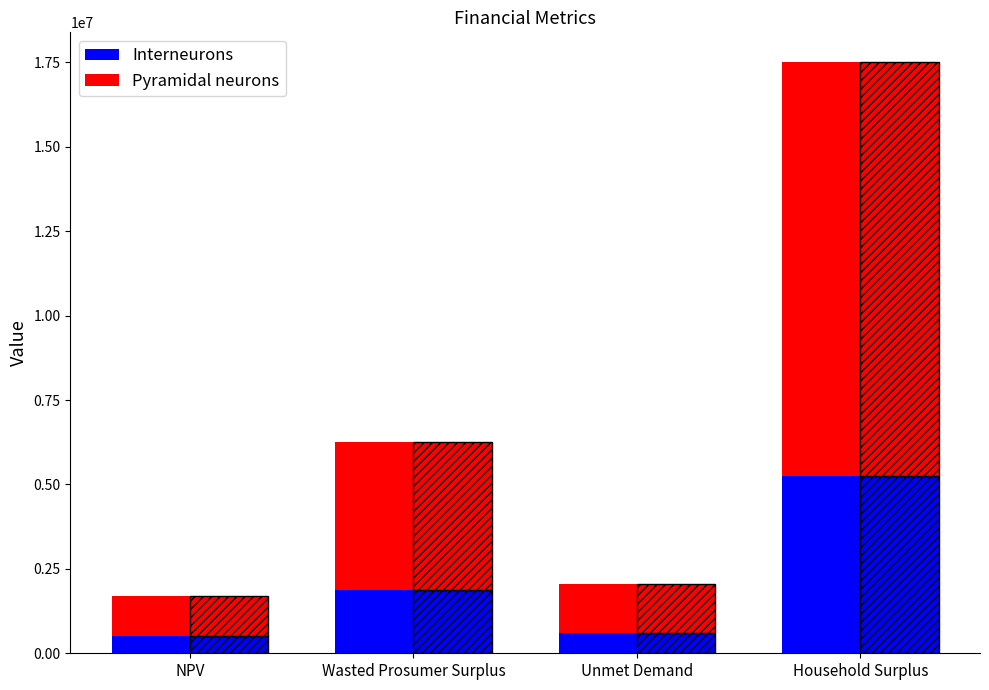

List the labels in order of Interneurons value, smallest first.

NPV, Unmet Demand, Wasted Prosumer Surplus, Household Surplus